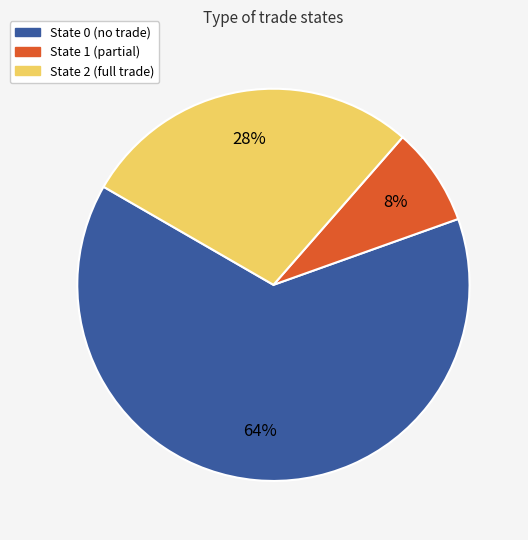

To the nearest percent, what is the average slice percentage?

33%